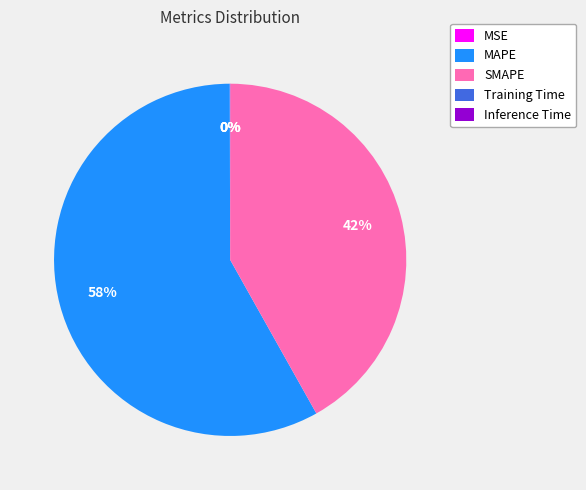

To the nearest percent, what is the difference between the largest and smallest slice percentages?

58%